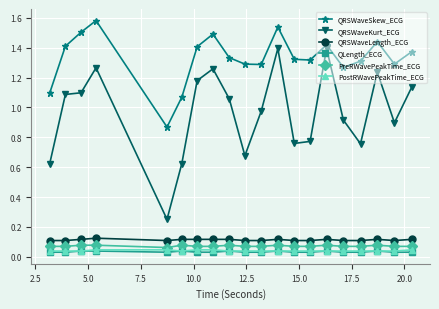

Which series has the largest range (max minus min)?

QRSWaveKurt_ECG